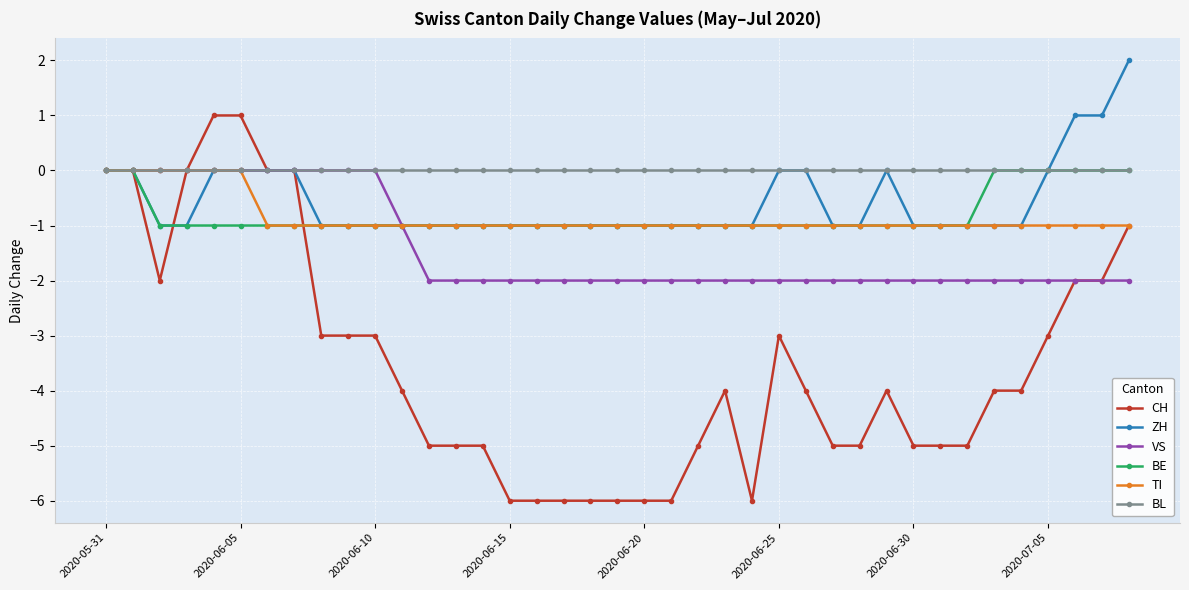

Count the number of data series in this chart.

6